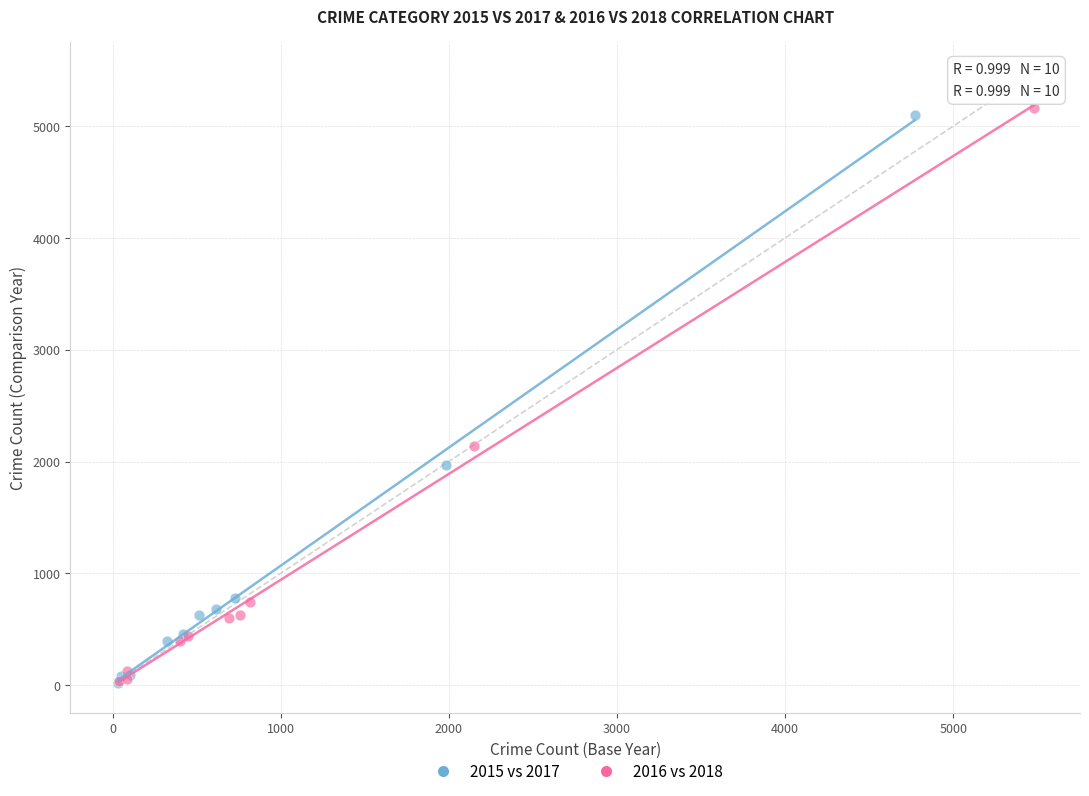

What are all the series names shown in the legend?

2015 vs 2017, 2016 vs 2018